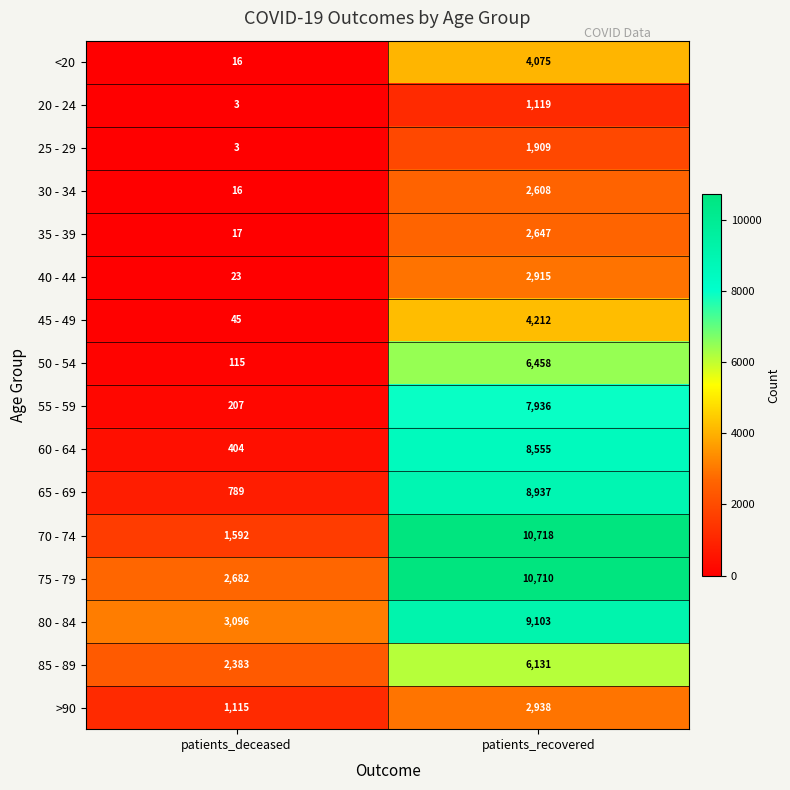

What is the sum of all 35 - 39 values?

2664